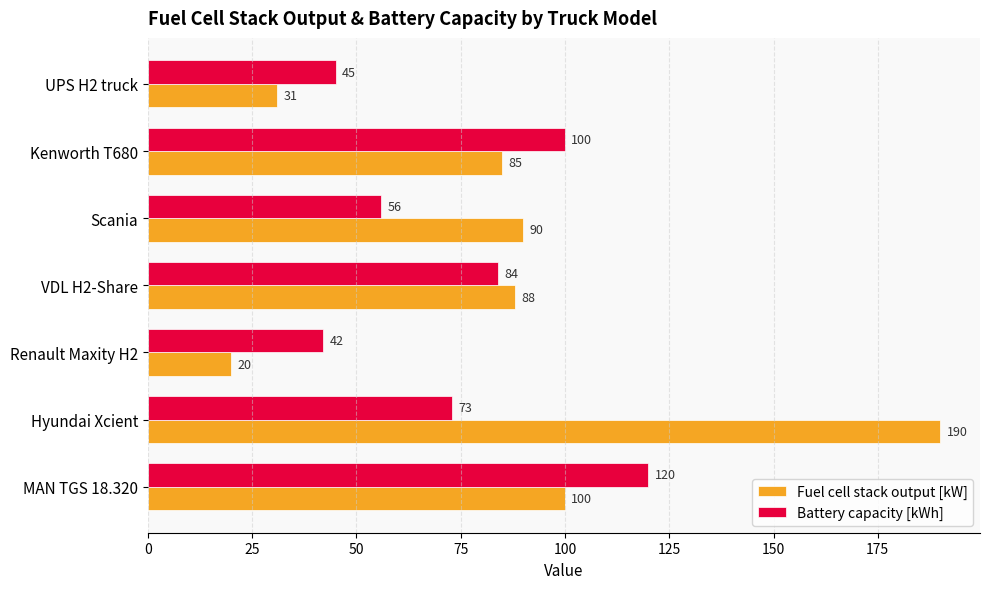

How many distinct data groups are displayed?

2